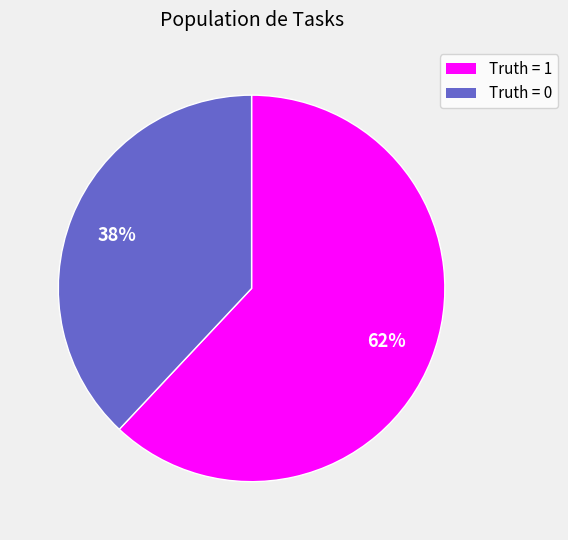

To the nearest percent, what is the average slice percentage?

50%